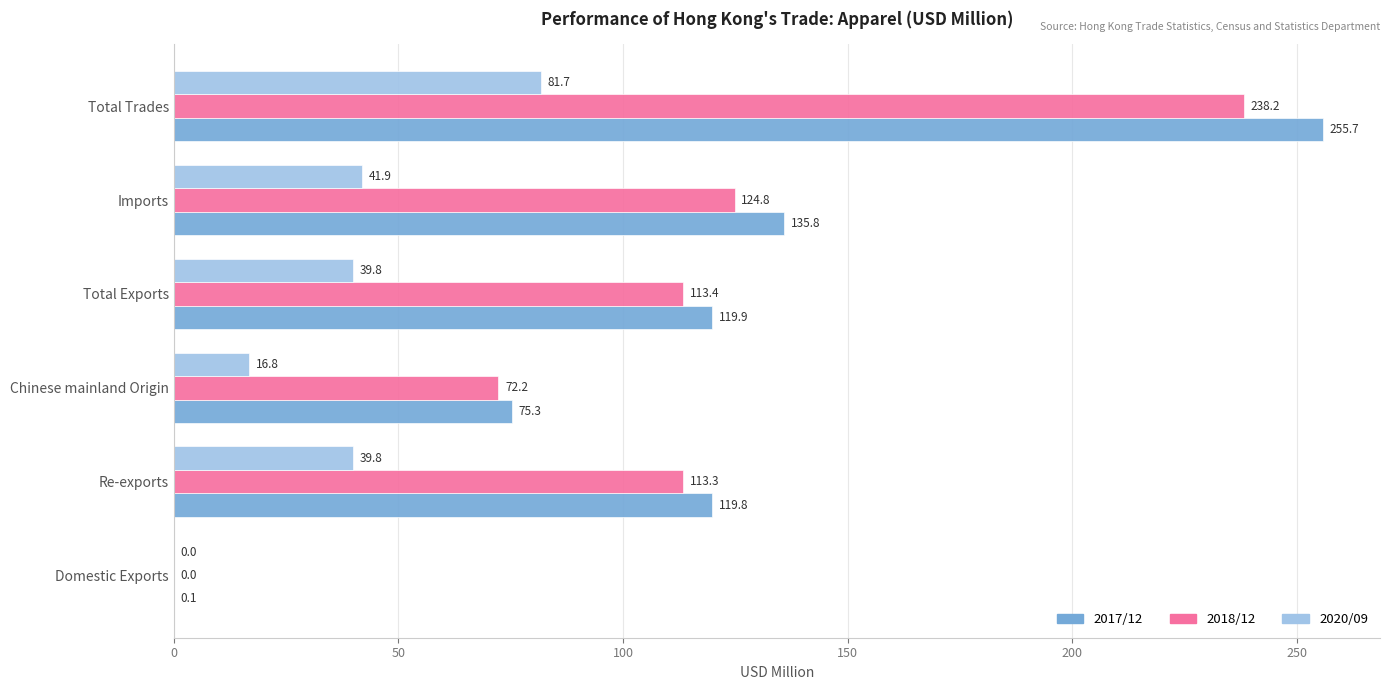

What is the maximum value shown in the chart?

255.7